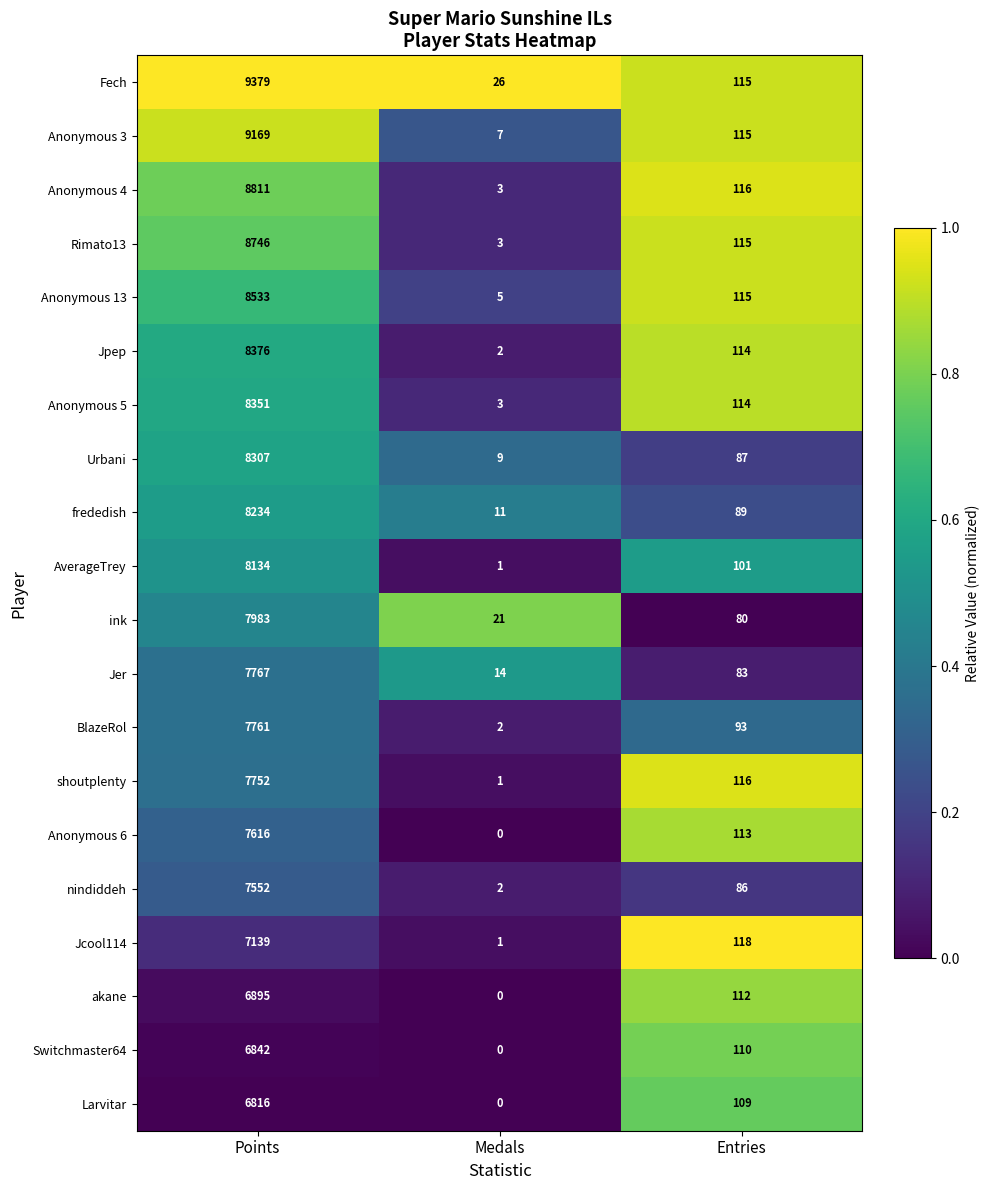

What is the approximate value of Anonymous 3 at Points?

9169